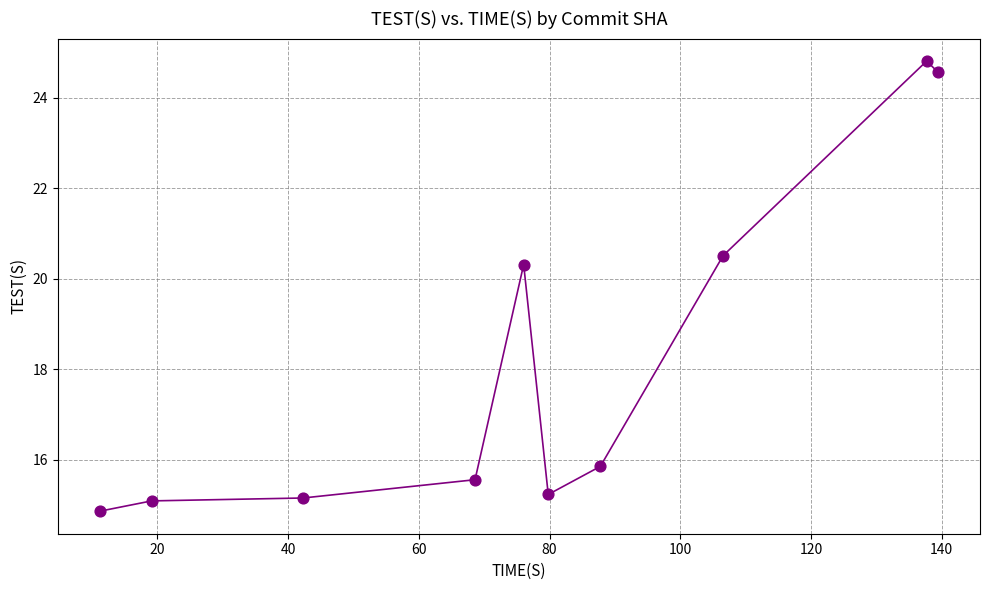

What is the range of Y values (max minus min)?

9.9